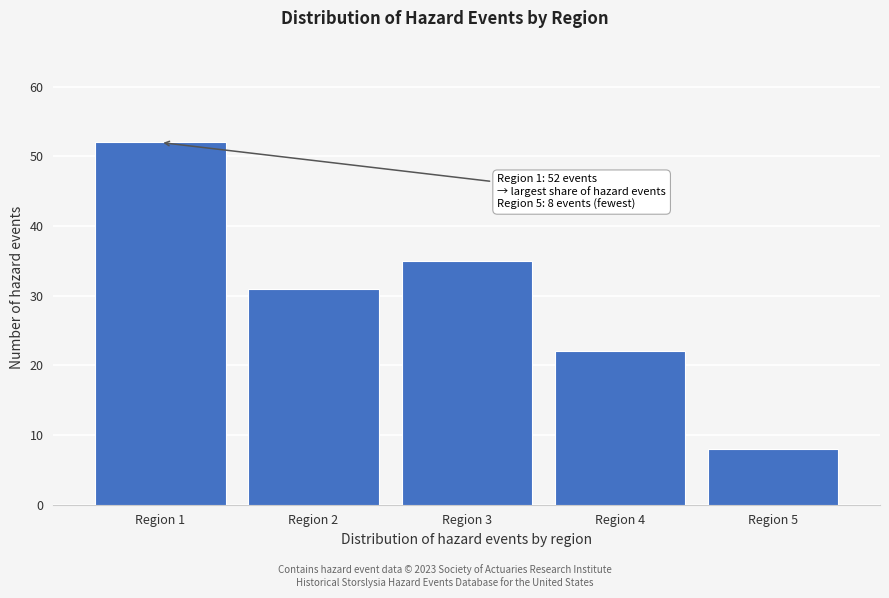

Reading left to right, list all the values displayed in this chart.

Region 1=52	Region 2=31	Region 3=35	Region 4=22	Region 5=8